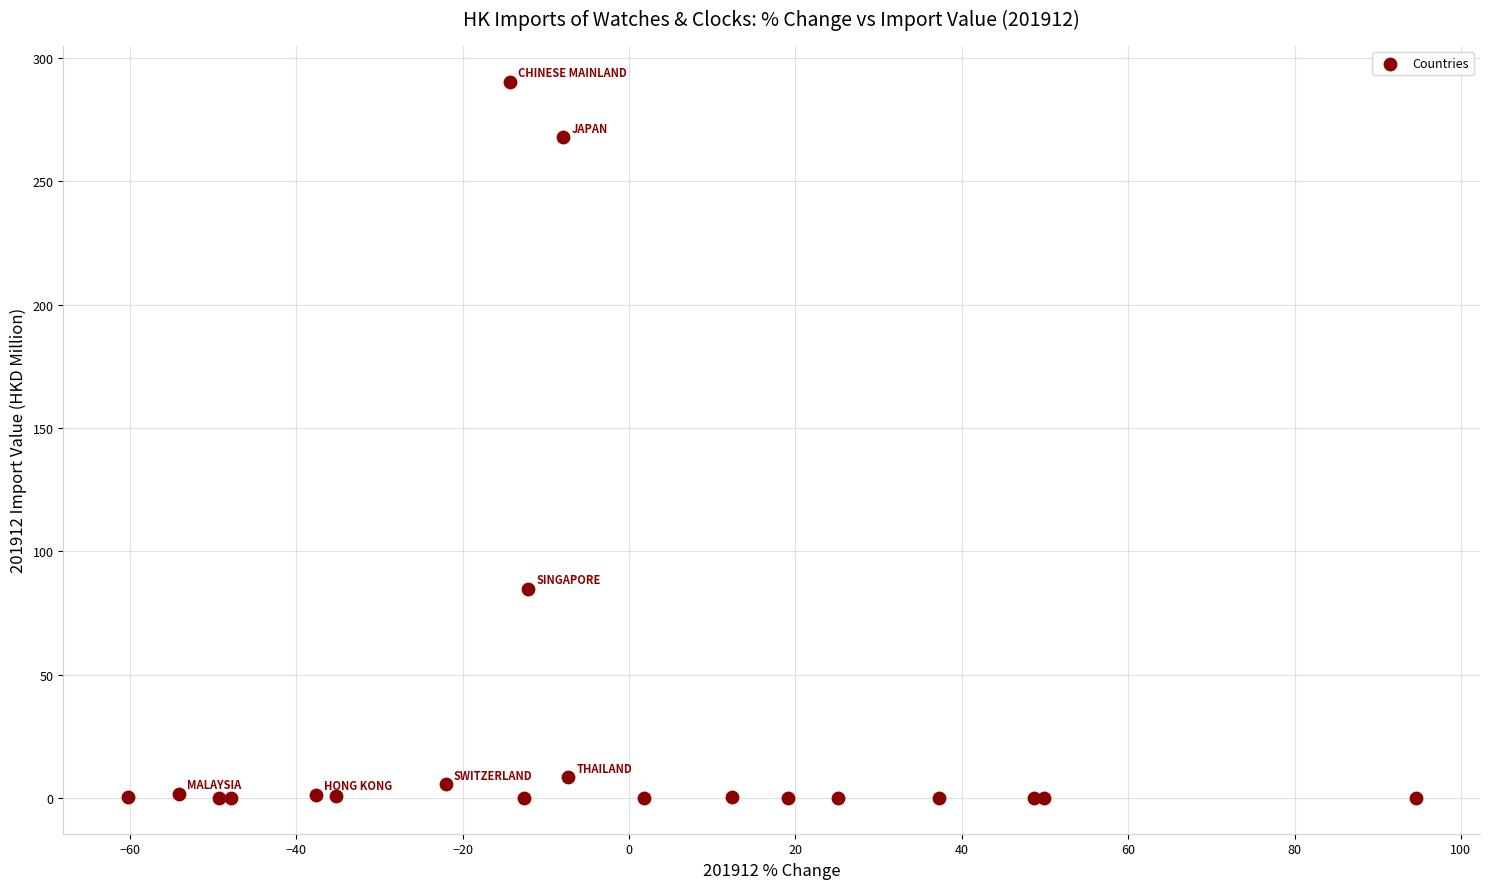

What Y value in the scatter plot is closest to 145?

84.8